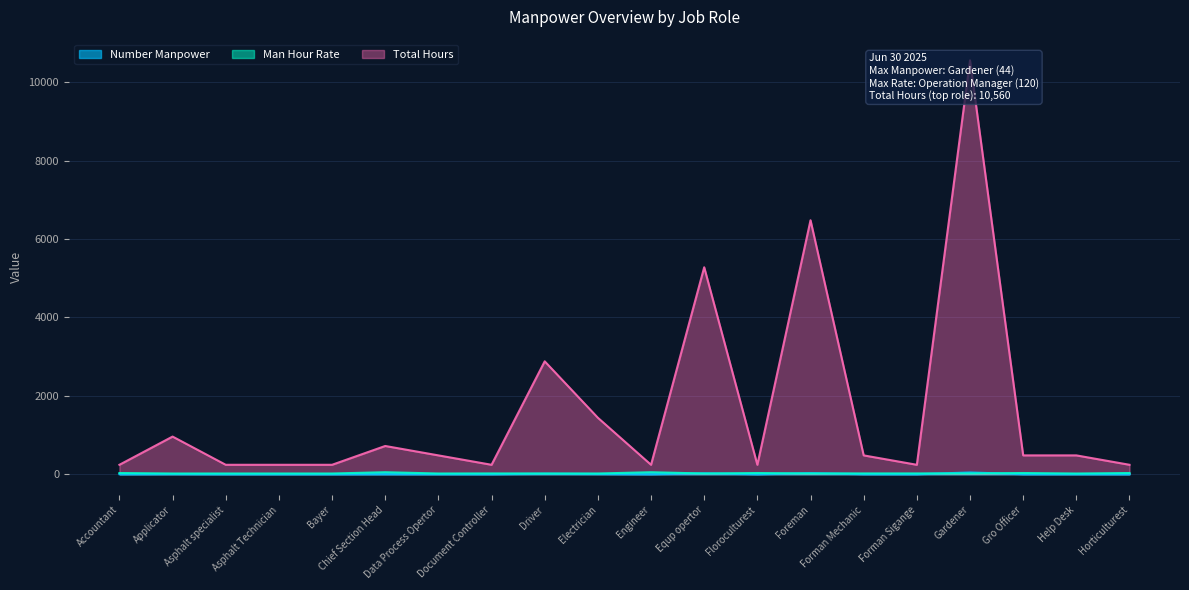

Where is Total Hours nearest to the value 5400?

Equp opertor